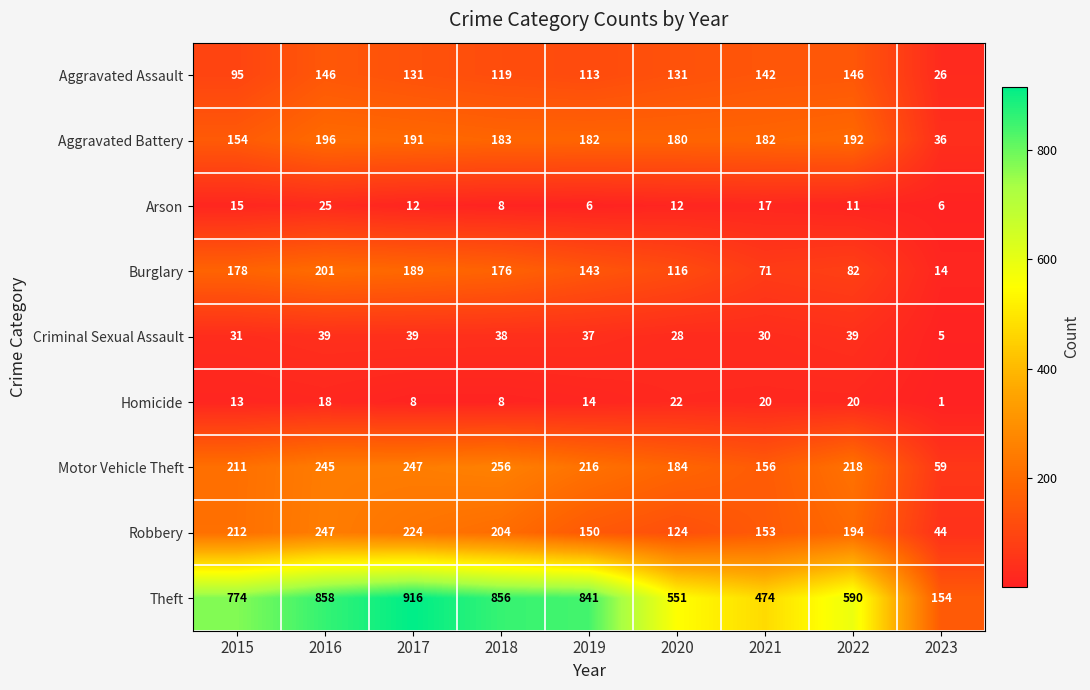

What is the sum of all Arson values?

112